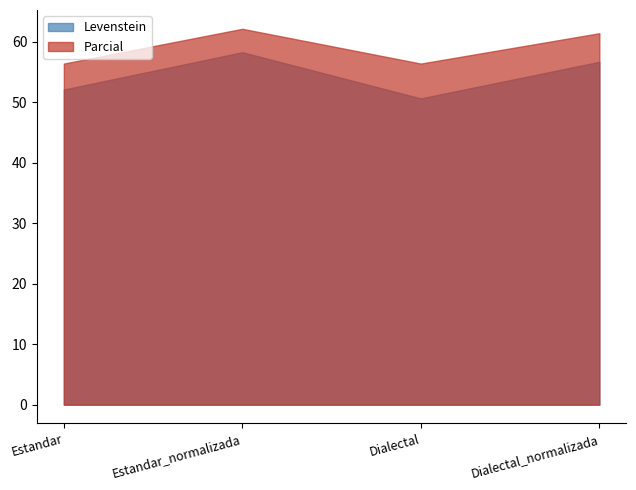

How many data points in Levenstein are above 56?

2